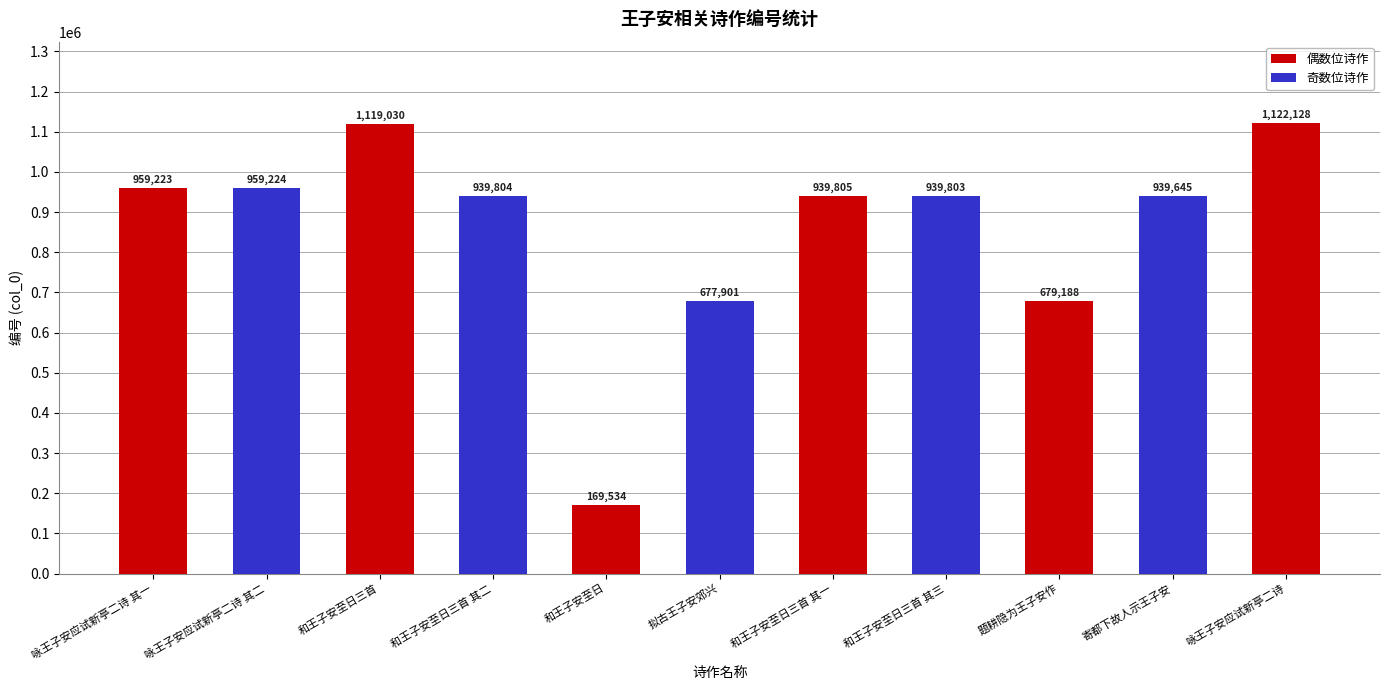

Between 和王子安至日三首 其二 and 和王子安至日, which is larger?

和王子安至日三首 其二